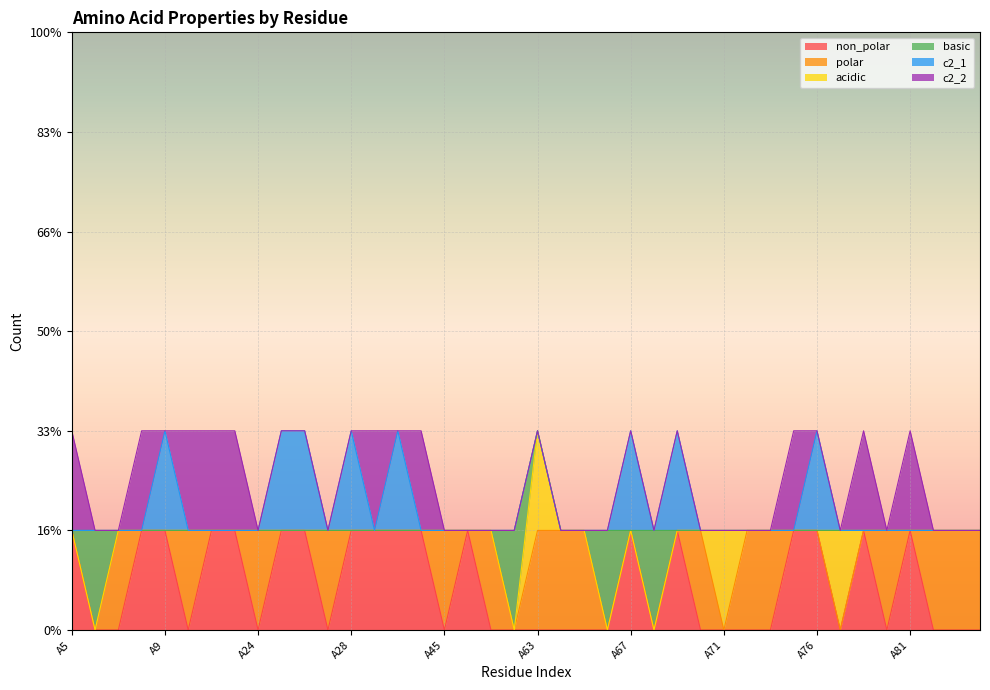

Reading right to left, extract all data points from this chart.

non_polar: 0	0	0	1	0	1	0	1	1	0	0	0	0	1	0	1	0	0	0	0	0	0	1	0	1	1	1	1	0	1	1	0	1	1	0	1	1	0	0	1
polar: 1	1	1	0	1	0	0	0	0	1	1	0	1	0	0	0	0	1	1	1	0	1	0	1	0	0	0	0	1	0	0	1	0	0	1	0	0	1	0	0
acidic: 0	0	0	0	0	0	1	0	0	0	0	1	0	0	0	0	0	0	0	1	0	0	0	0	0	0	0	0	0	0	0	0	0	0	0	0	0	0	0	0
basic: 0	0	0	0	0	0	0	0	0	0	0	0	0	0	1	0	1	0	0	0	1	0	0	0	0	0	0	0	0	0	0	0	0	0	0	0	0	0	1	0
c2_1: 0	0	0	0	0	0	0	1	0	0	0	0	0	1	0	1	0	0	0	0	0	0	0	0	0	1	0	1	0	1	1	0	0	0	0	1	0	0	0	0
c2_2: 0	0	0	1	0	1	0	0	1	0	0	0	0	0	0	0	0	0	0	0	0	0	0	0	1	0	1	0	0	0	0	0	1	1	1	0	1	0	0	1